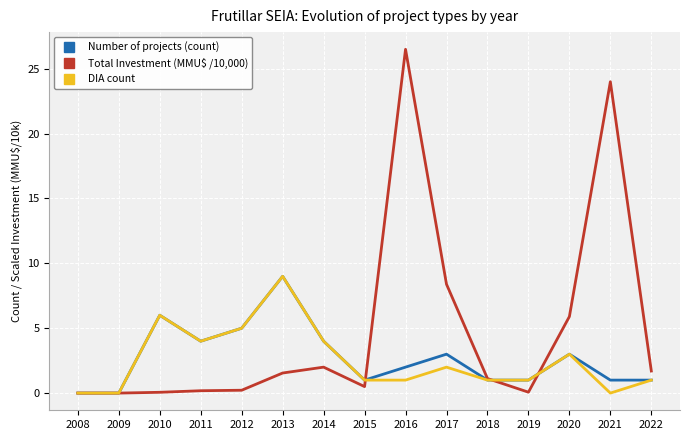

What is the difference between the maximum and minimum values in the DIA count series?

9.0